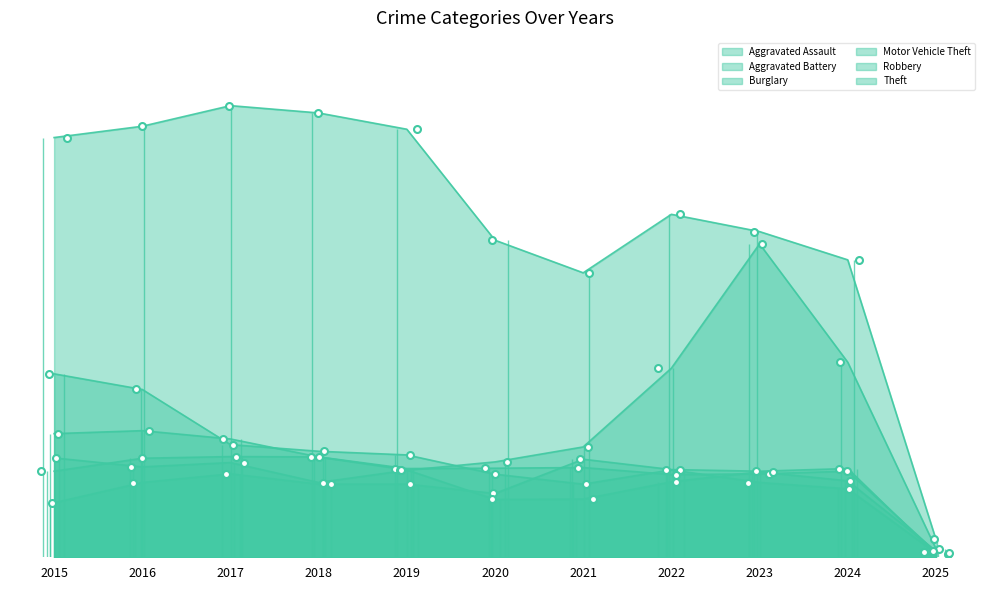

What is the total value across all series at 2019?

2608